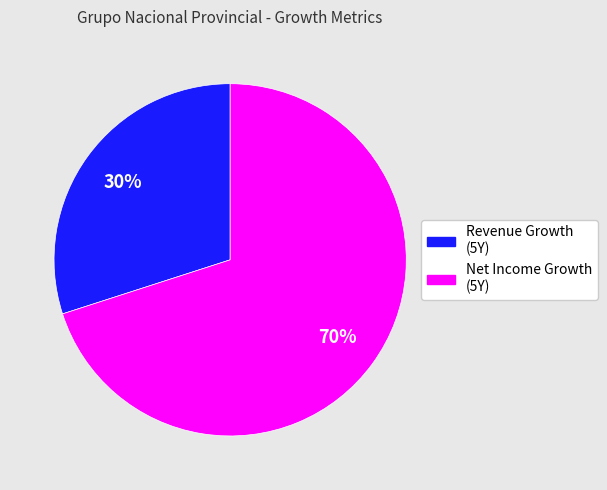

Does any single category account for the majority?

Yes